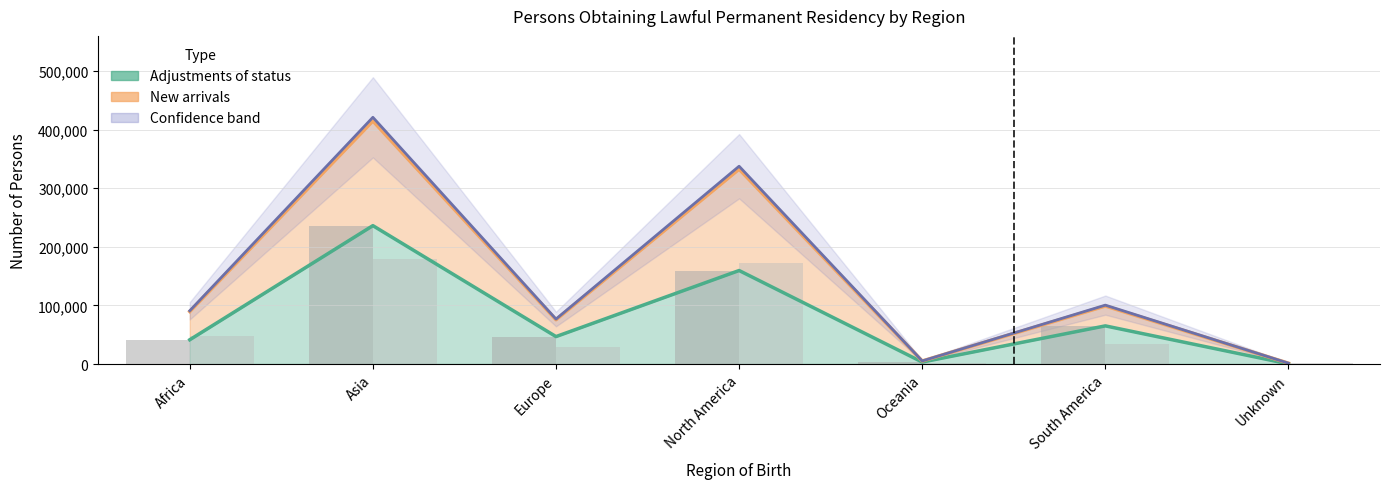

How many bars are there in each group?

2